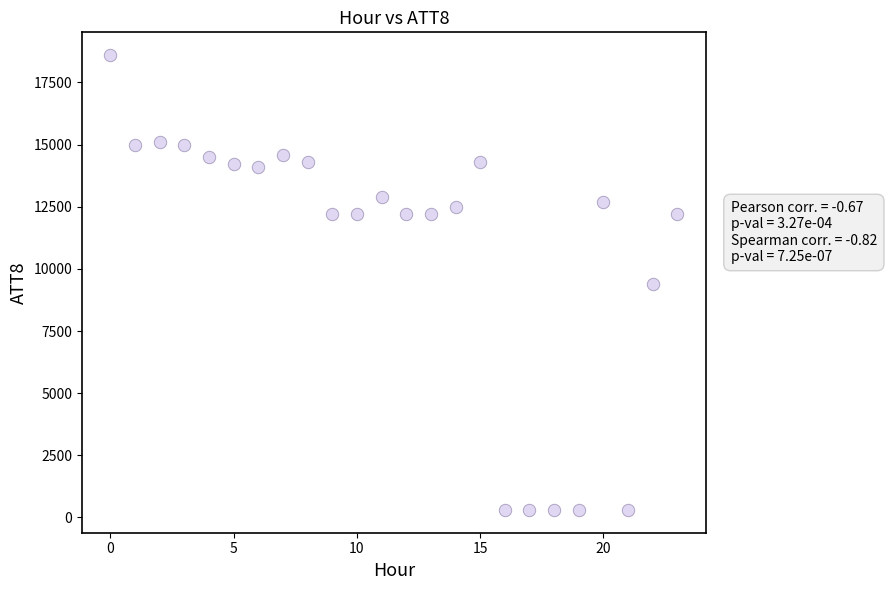

What is the range of Y values (max minus min)?

18300